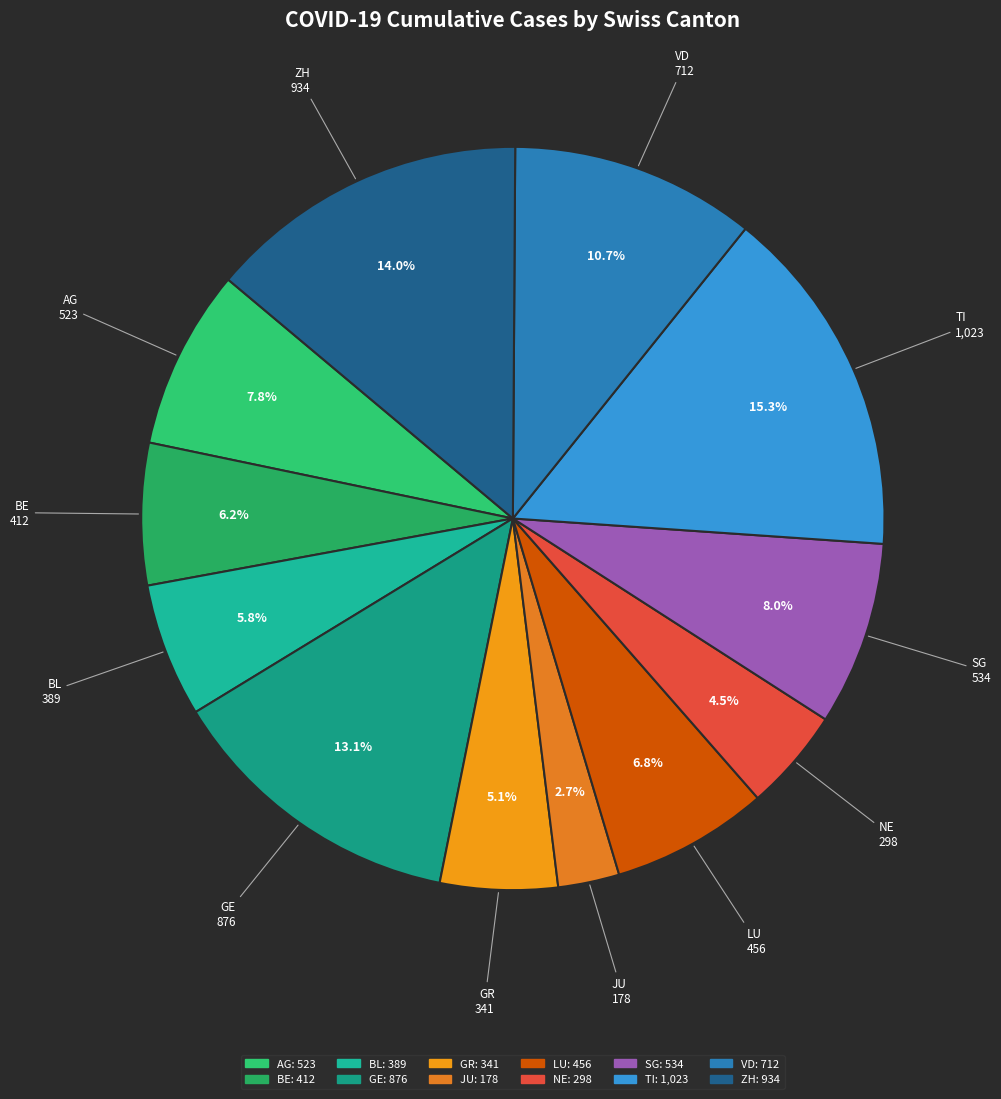

Count the number of slices in the pie.

12